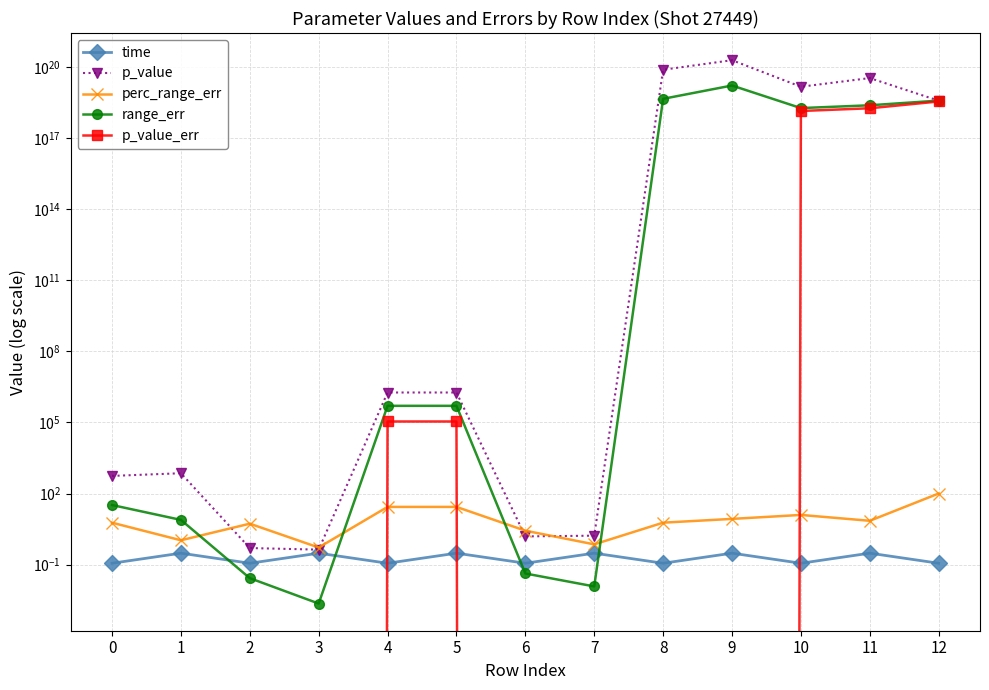

Reading left to right, list all the values displayed in this chart.

time: 0=0.1	1=0.3	2=0.1	3=0.3	4=0.1	5=0.3	6=0.1	7=0.3	8=0.1	9=0.3	10=0.1	11=0.3	12=0.1
p_value: 0=556.9	1=722.0	2=0.5	3=0.4	4=1840009.1	5=1840009.1	6=1.6	7=1.7	8=76486000000000000000.0	9=193320000000000000000.0	10=14663000000000000000.0	11=34020000000000000000.0	12=3783500000000000000.0
perc_range_err: 0=5.9	1=1.1	2=5.4	3=0.5	4=27.4	5=27.4	6=2.7	7=0.7	8=5.9	9=8.6	10=12.6	11=7.1	12=100.7
range_err: 0=32.9	1=7.8	2=0.0	3=0.0	4=504209.6	5=504209.6	6=0.0	7=0.0	8=4533000000000000000.0	9=16520000000000000000.0	10=1842000000000000000.0	11=2419000000000000000.0	12=3811000000000000000.0
p_value_err: 0=0.0	1=0.0	2=0.0	3=0.0	4=110084.0	5=110084.0	6=0.0	7=0.0	8=0.0	9=0.0	10=1389700000000000000.0	11=1810500000000000000.0	12=3503900000000000000.0